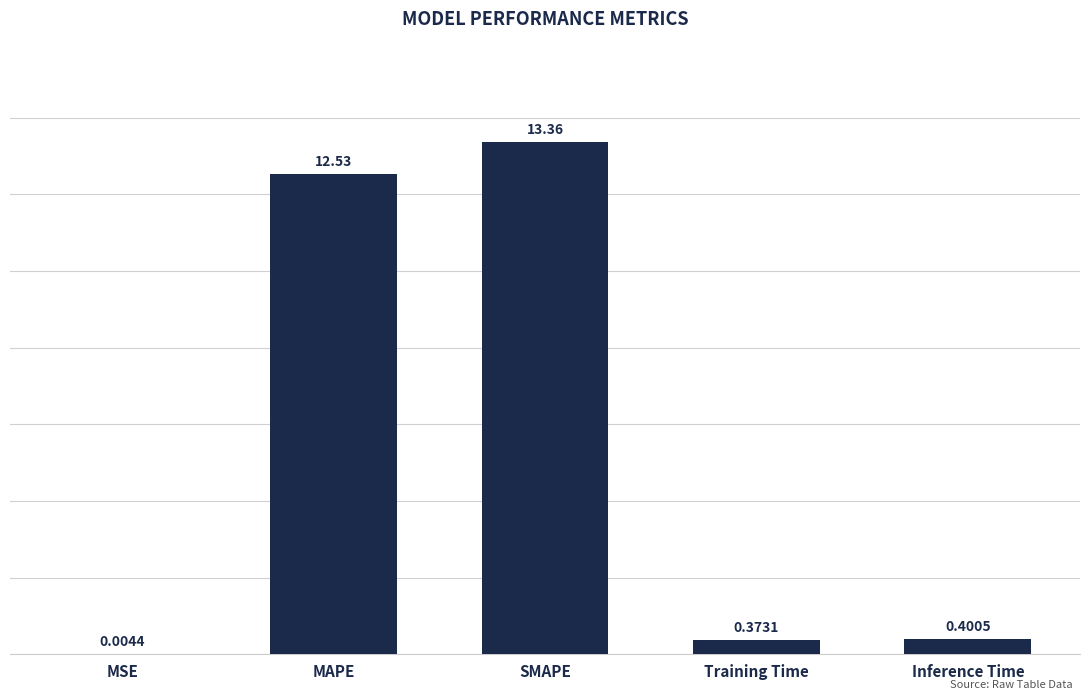

What is the sum of all values?

26.7